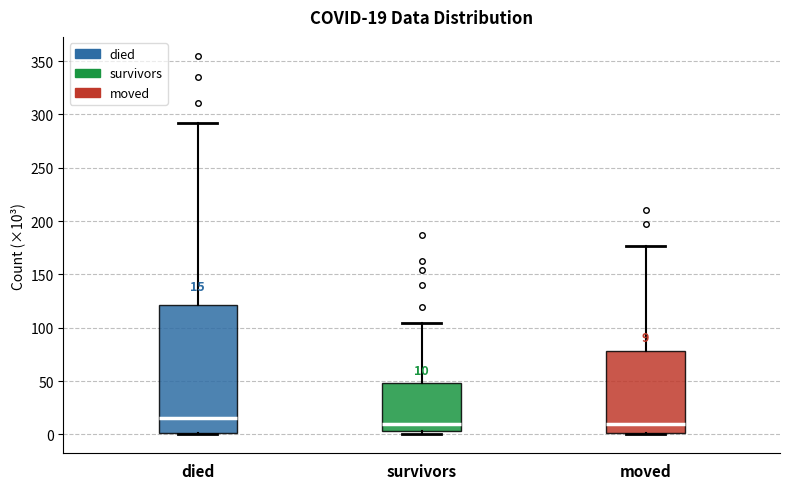

Comparing the boxes themselves (not the whiskers), which one is the tallest?

died